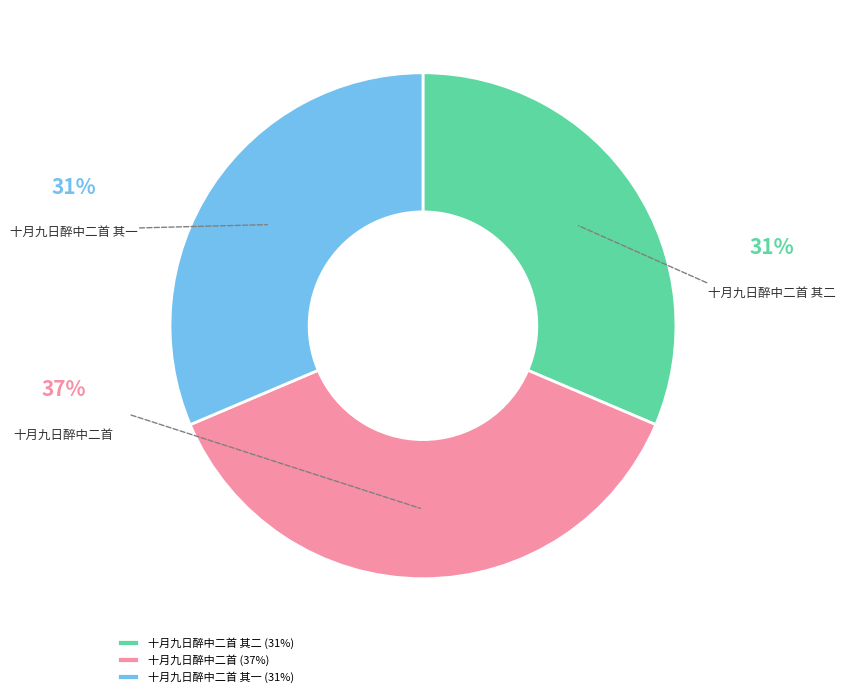

Is there a majority slice in this chart?

No